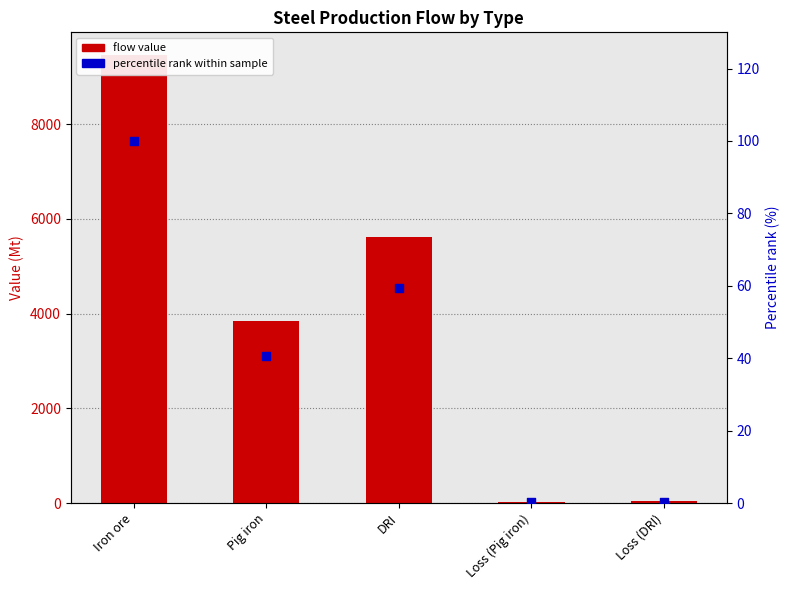

Which series has the largest total across all categories?

flow value